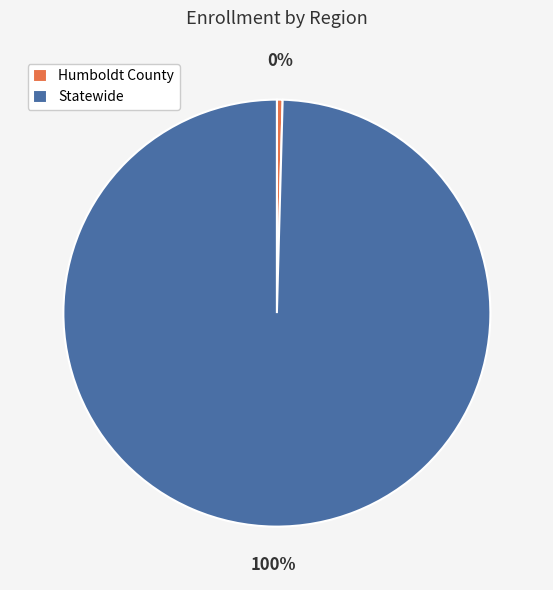

How many segments does this pie chart have?

2